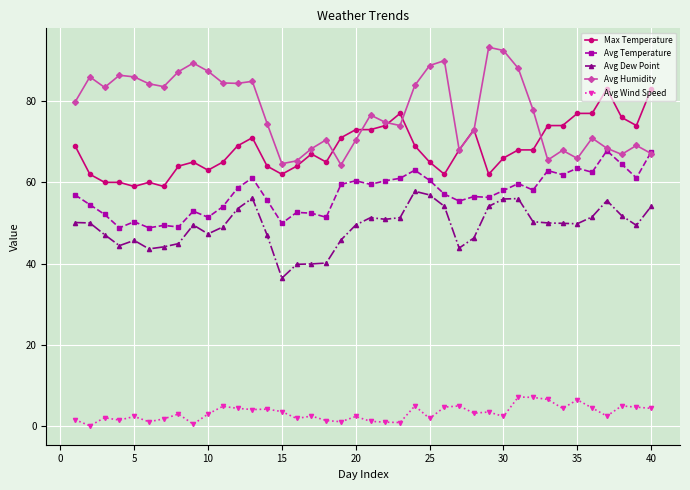

What is the sum of all Max Temperature values?

2735.0